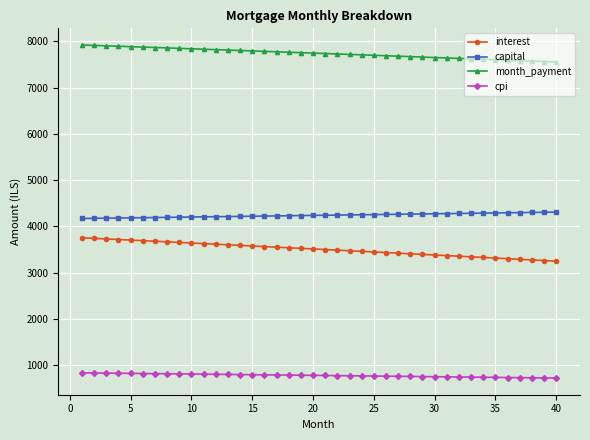

Which series has the largest total across all categories?

month_payment